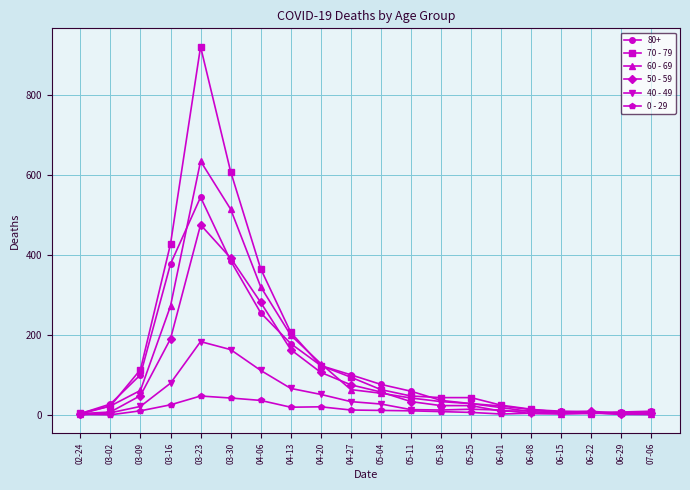

At how many categories does at least one series exceed 293?

4